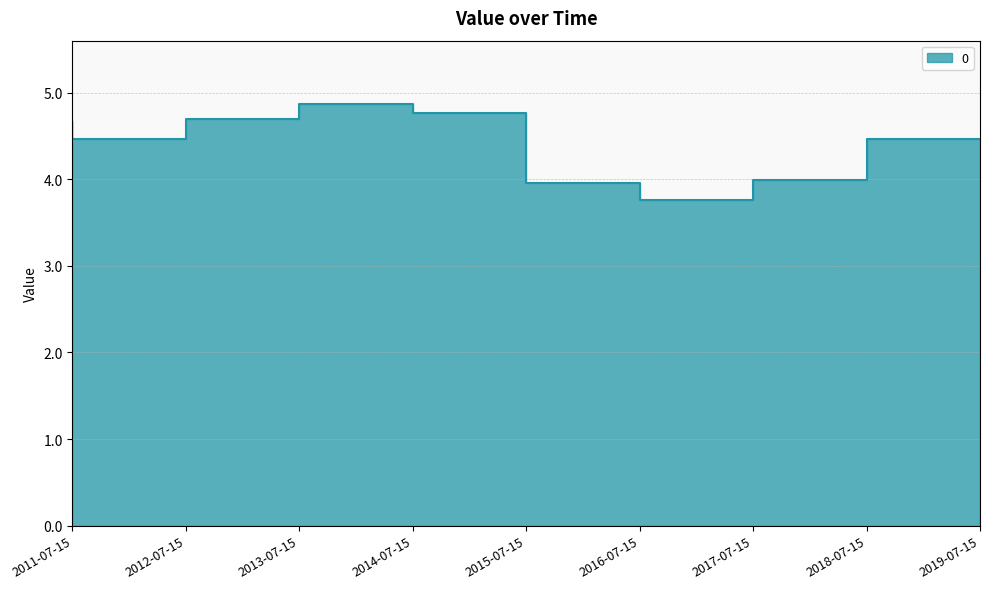

What is the maximum value shown in the chart?

4.9